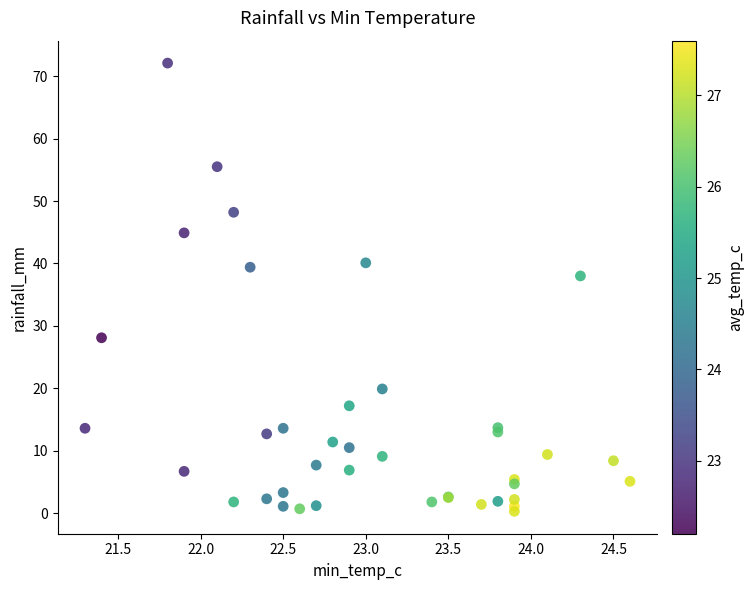

What Y value in the scatter plot is closest to 36?

38.0